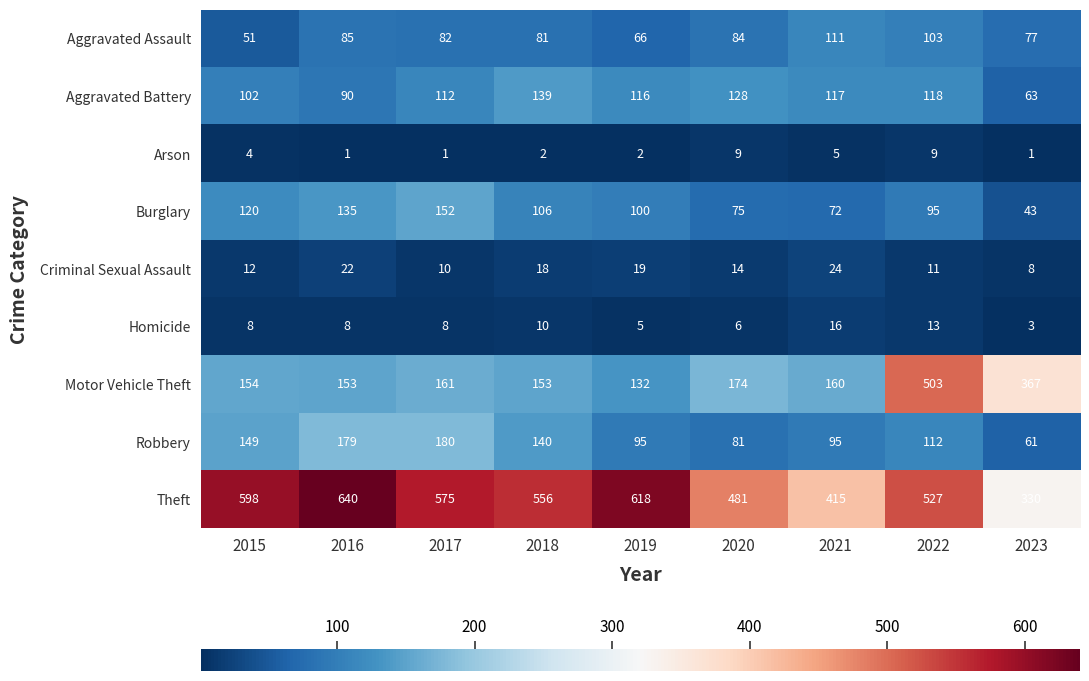

What is the difference between the Robbery values at 2018 and 2016?

39